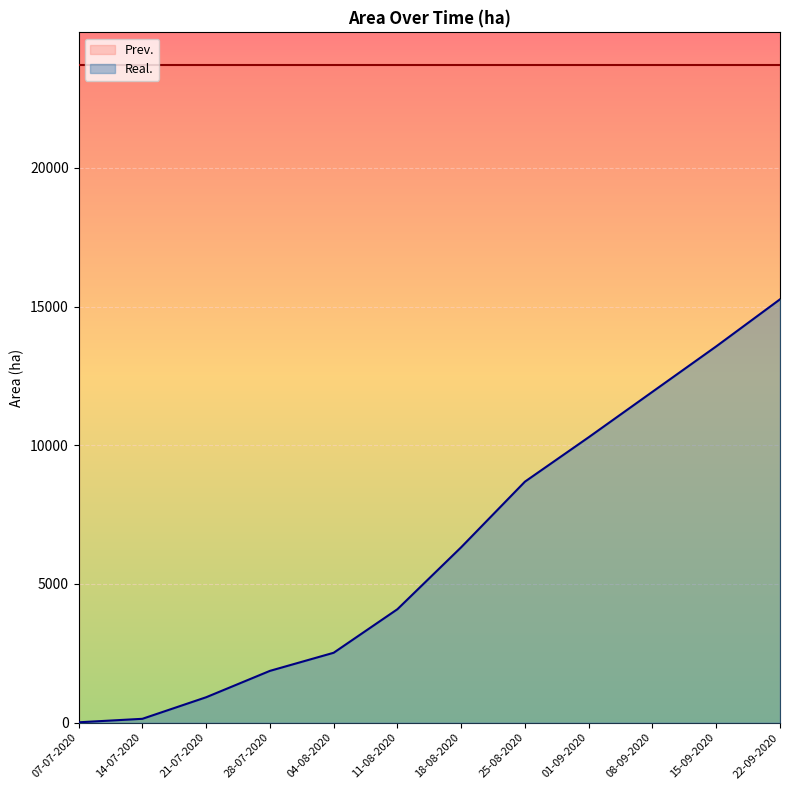

Rank the categories by value from lowest to highest.

07-07-2020, 14-07-2020, 21-07-2020, 28-07-2020, 04-08-2020, 11-08-2020, 18-08-2020, 25-08-2020, 01-09-2020, 08-09-2020, 15-09-2020, 22-09-2020